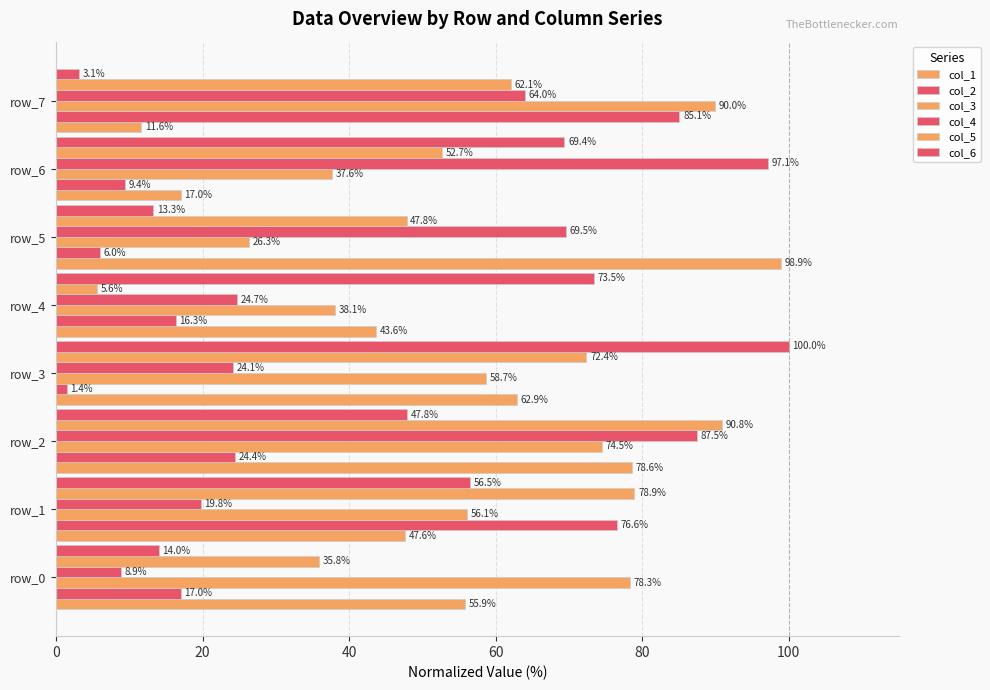

How many data points in col_4 are above 63?

4